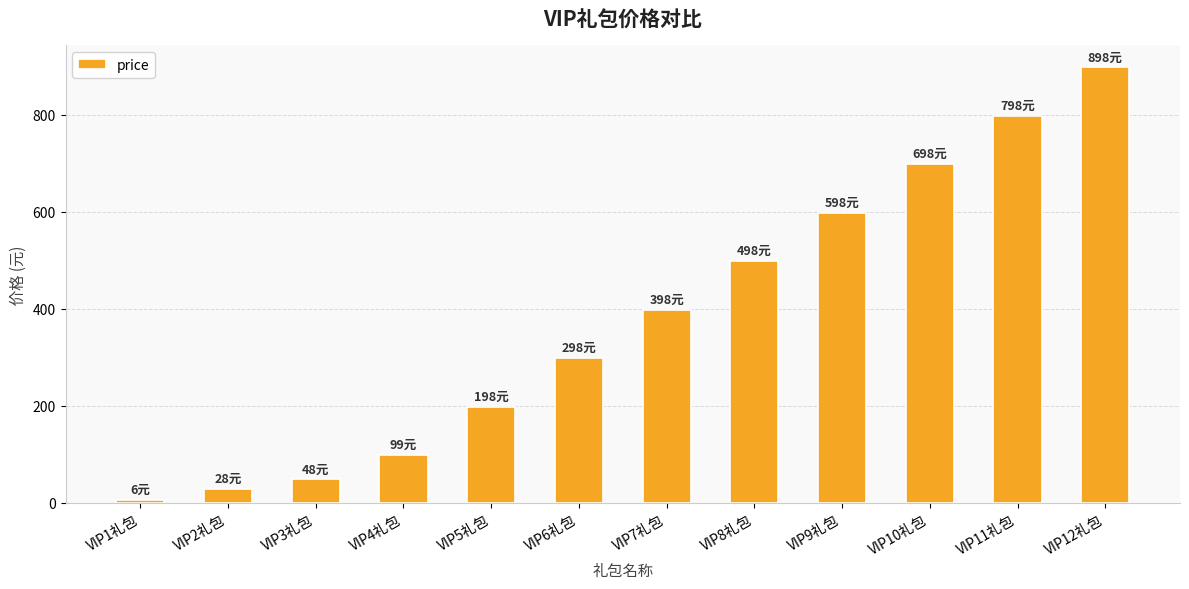

Rank the categories by value from highest to lowest.

VIP12礼包, VIP11礼包, VIP10礼包, VIP9礼包, VIP8礼包, VIP7礼包, VIP6礼包, VIP5礼包, VIP4礼包, VIP3礼包, VIP2礼包, VIP1礼包